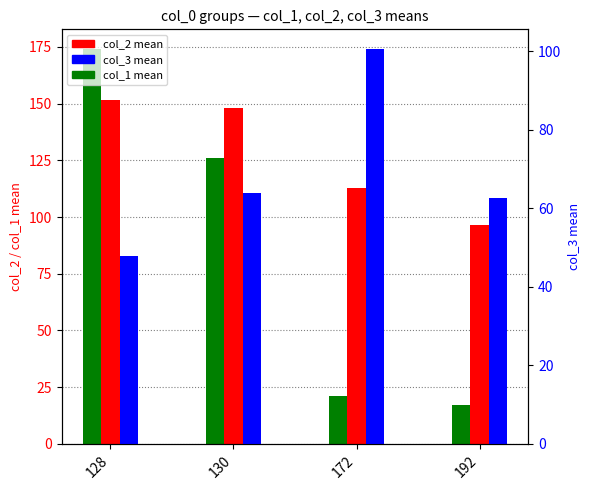

What is the difference between the maximum and minimum values in the col_3 (mean) series?

52.6